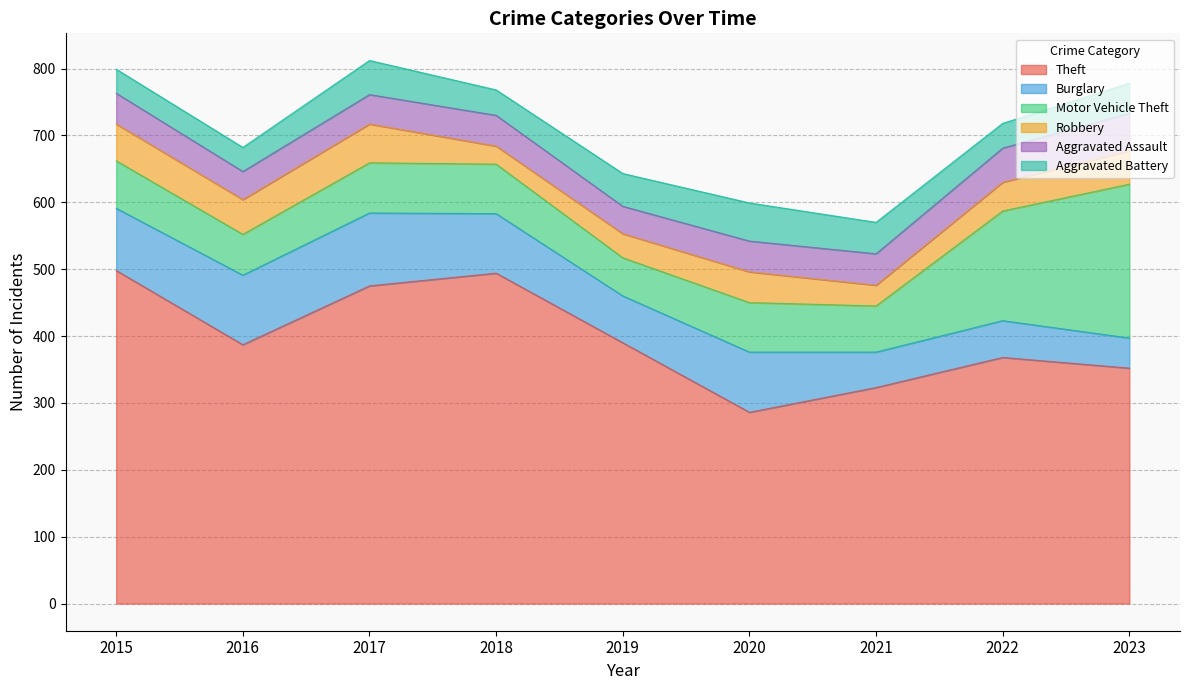

What is the spread (max minus min) of values at 2021?

292